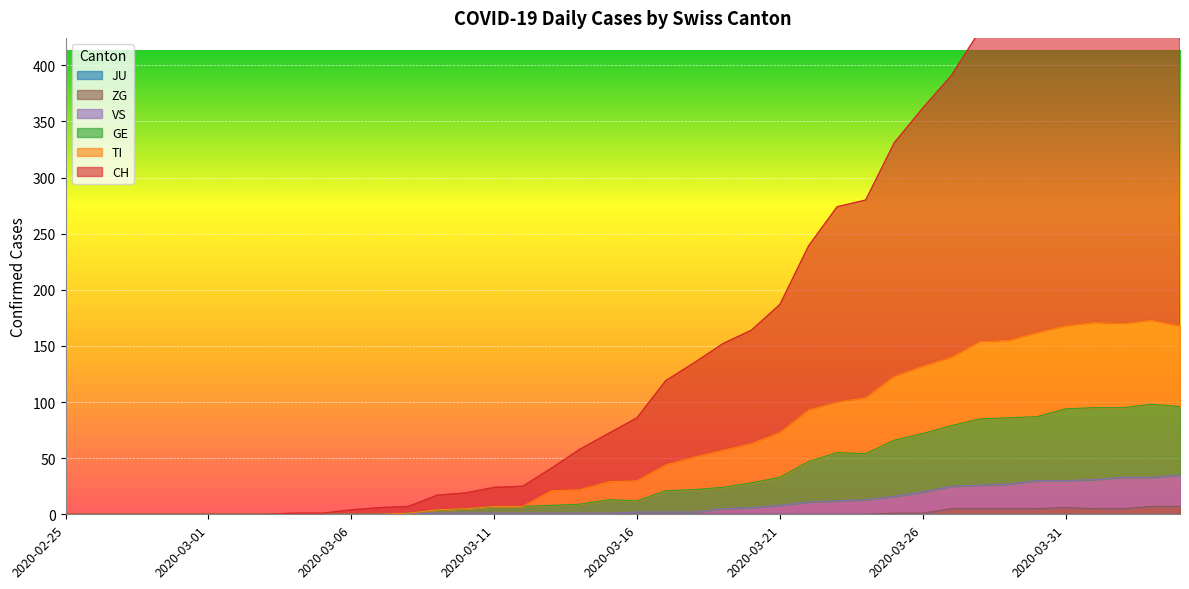

What position from the left is 2020-02-29?

5